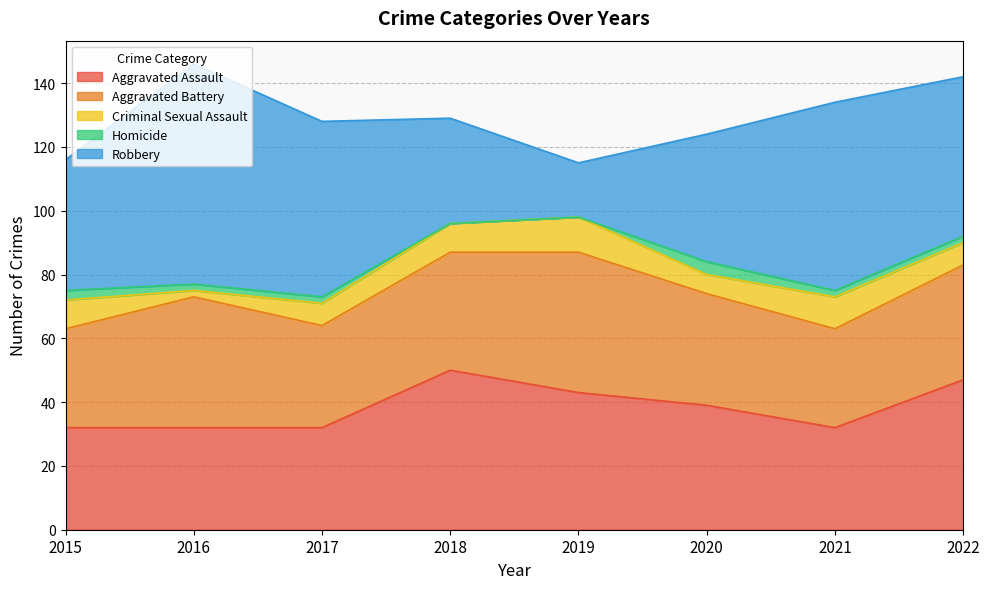

In Aggravated Battery, how many points are lower than both neighbors (excluding endpoints)?

2